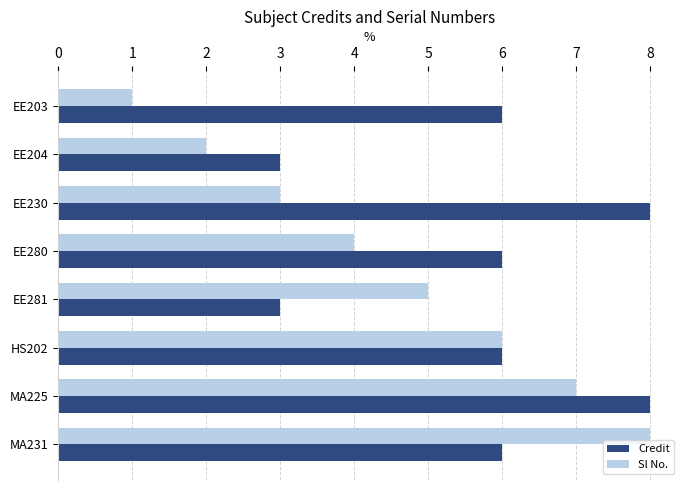

At which category is the sum across all series the highest?

MA225